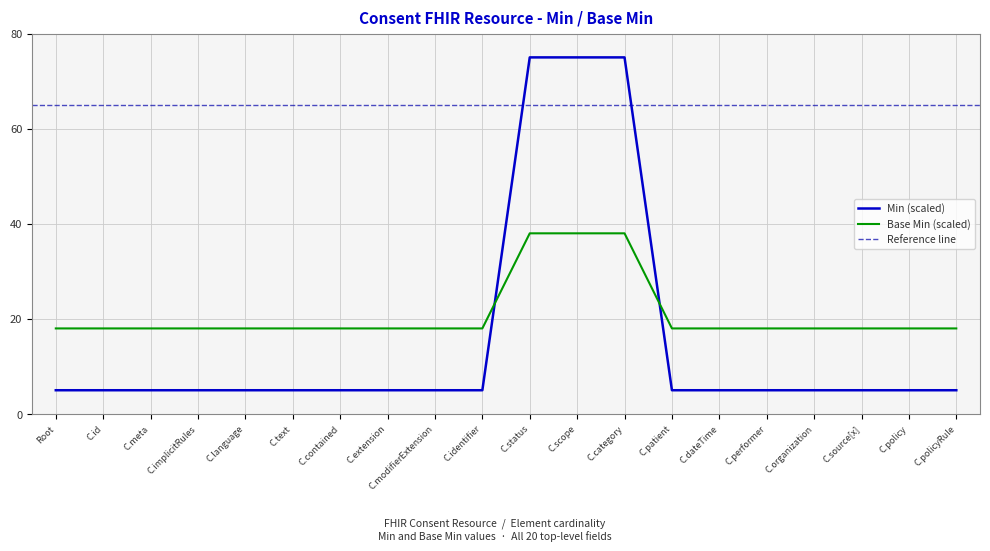

Is it true that Base Min (scaled) equals 6 at C.text?

False